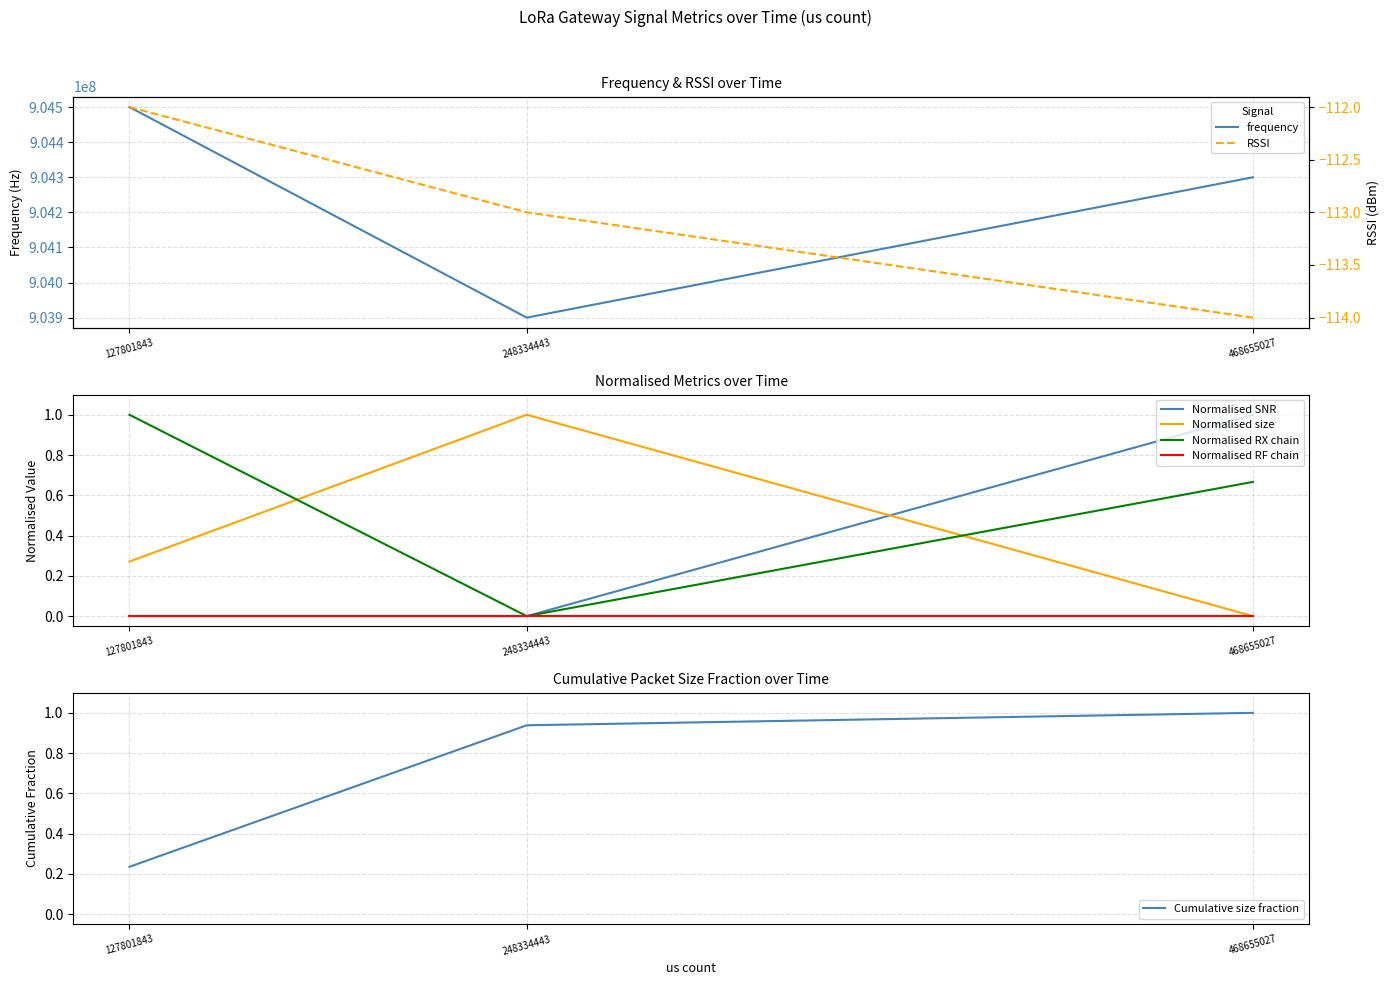

How many RSSI values are between -114 and -112?

3